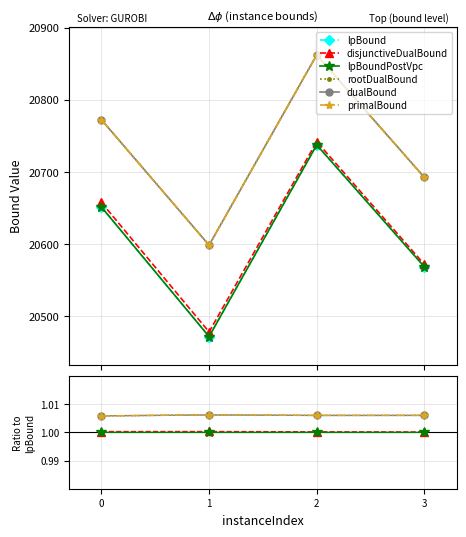

What is the value of the rootDualBound point at the 4th from the left?

1.0